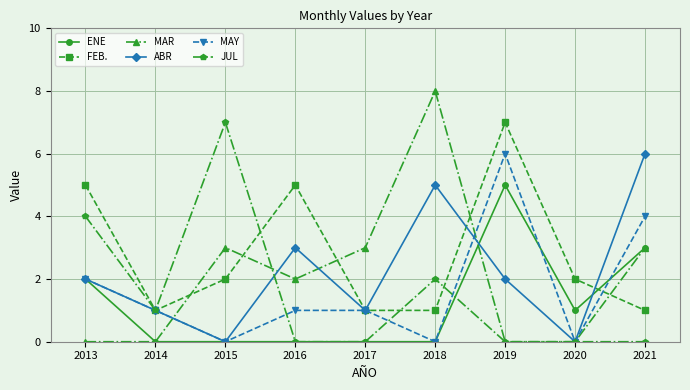

True or false: JUL and FEB. intersect in this chart.

True